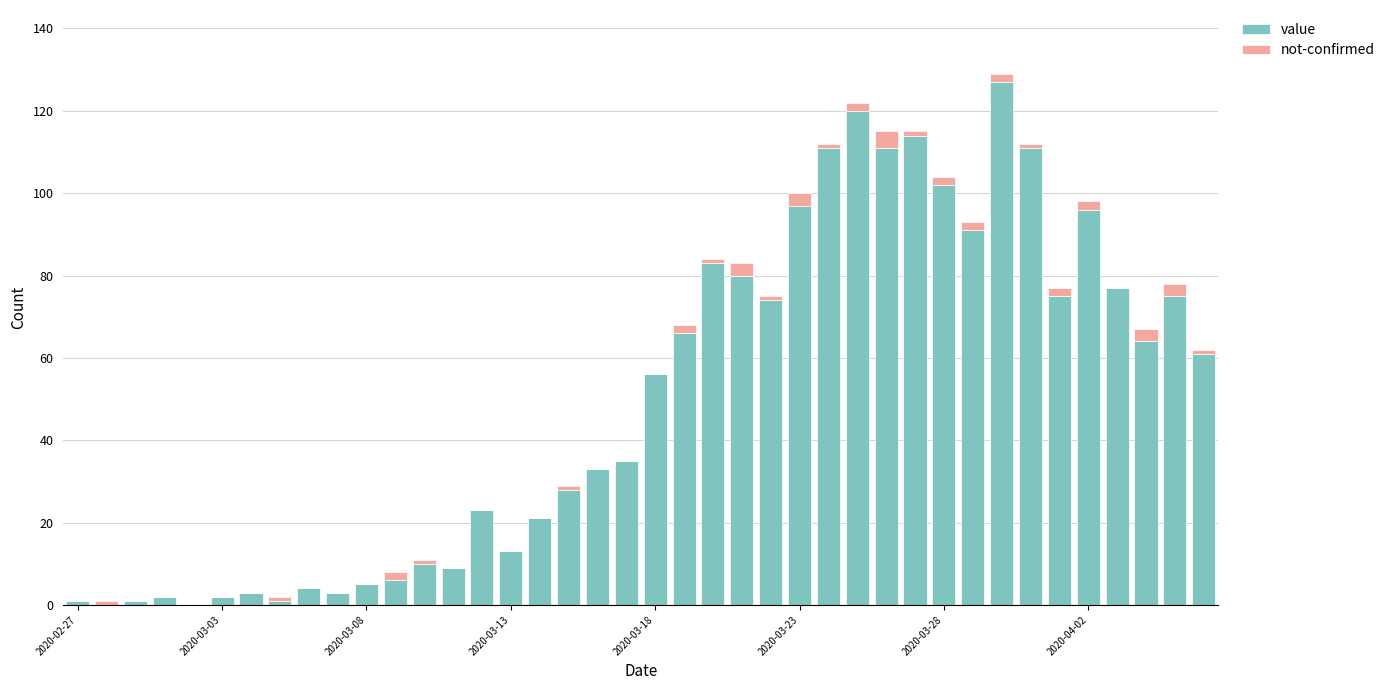

What is the highest value of the value series?

127